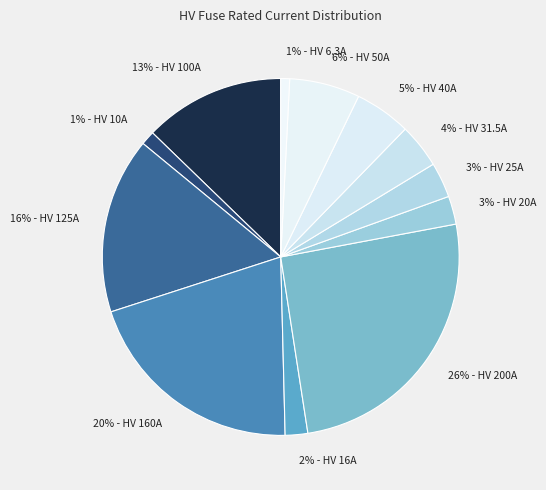

How many segments does this pie chart have?

12